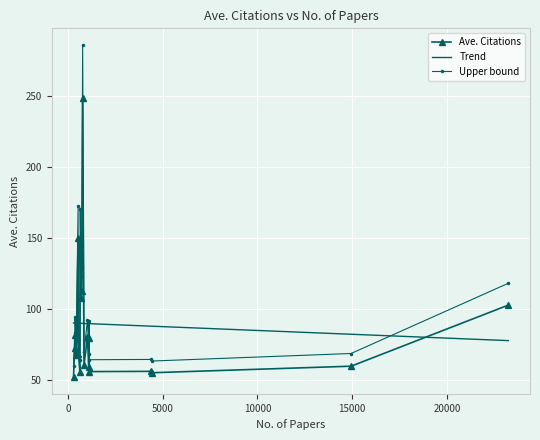

How many categories are shown in the chart?

20